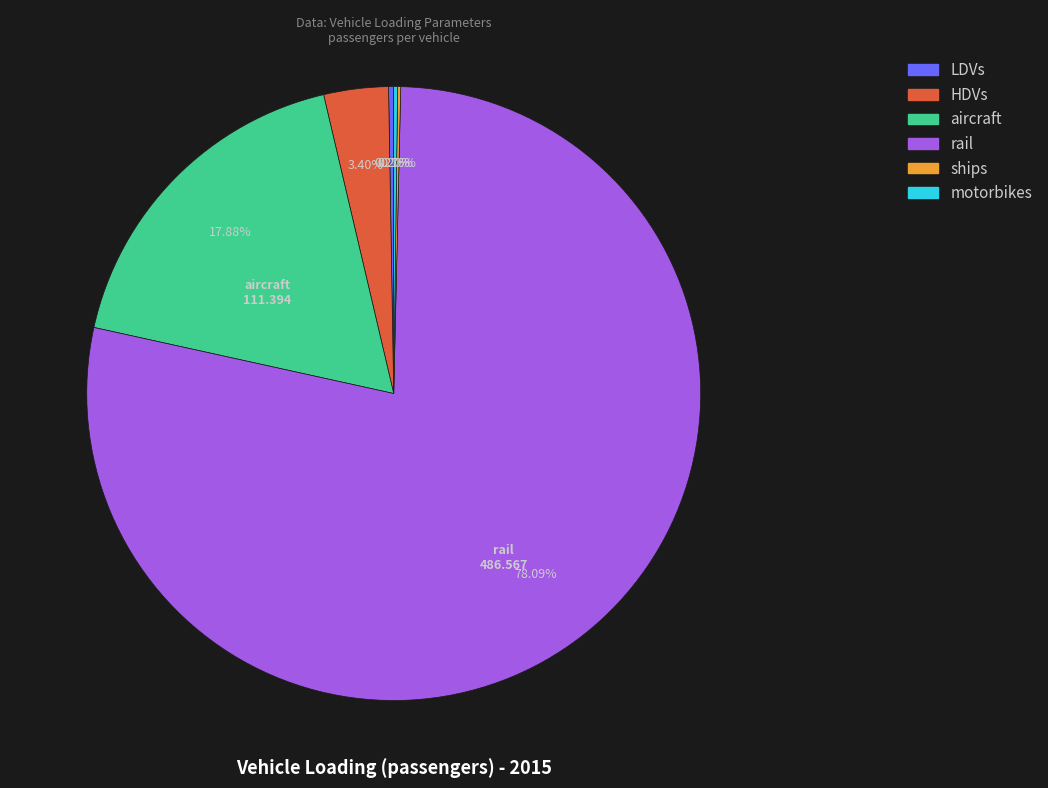

Which slice is the largest?

rail